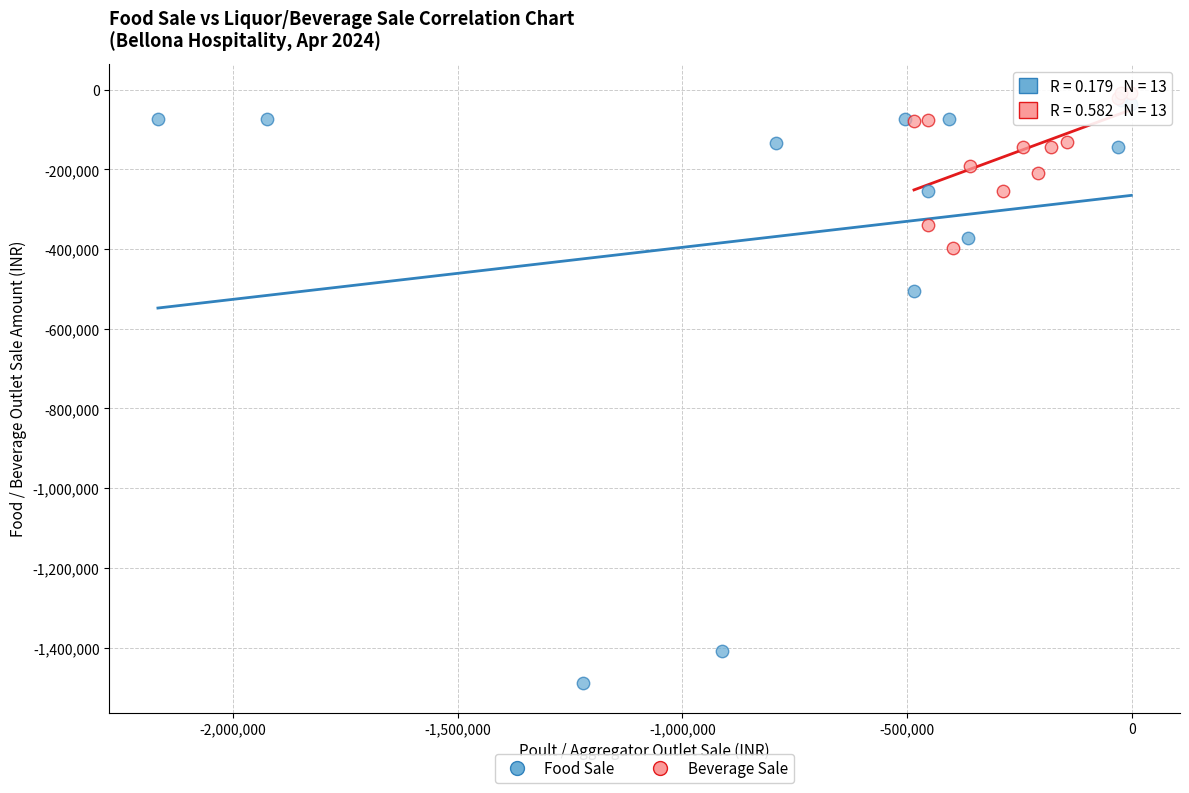

Which series reaches the maximum Y coordinate?

Beverage Sale